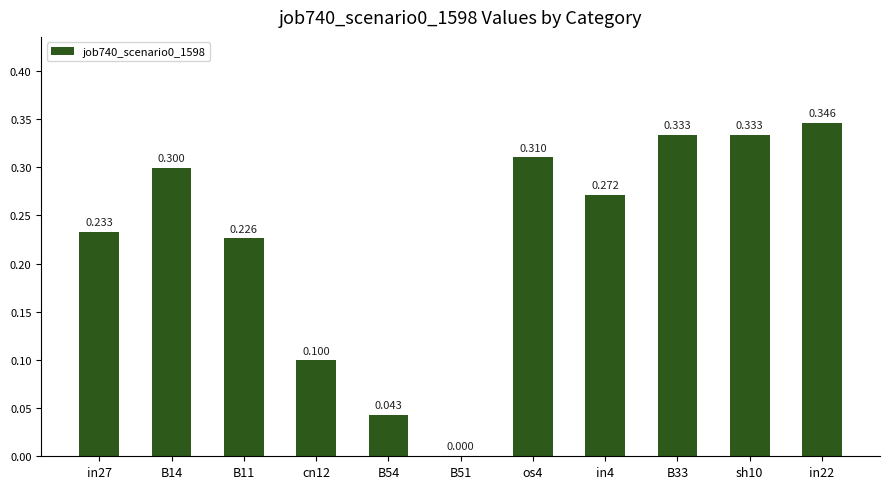

The chart shows a value of 0.2 at B11. True or false?

True